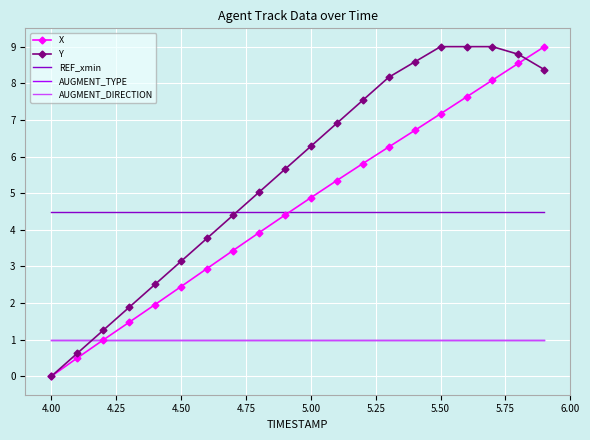

How many lines are shown in the chart?

5